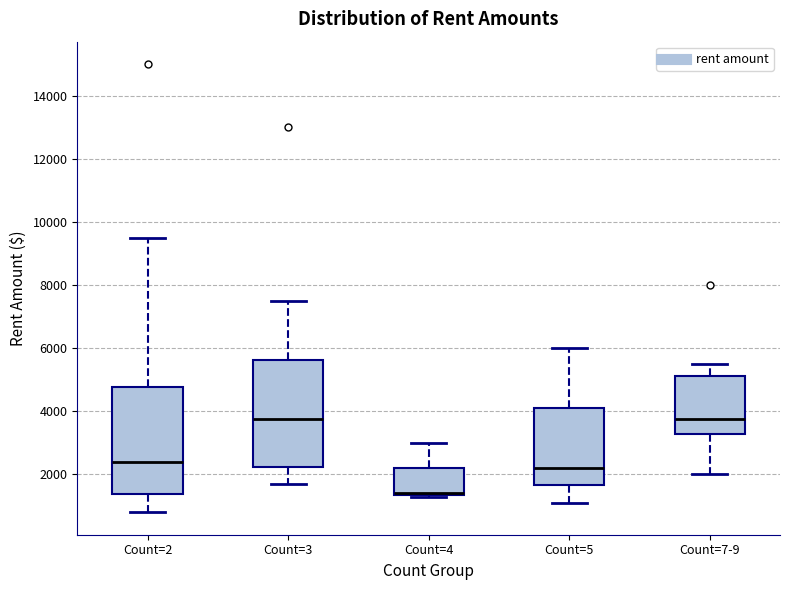

Reading left to right, transcribe this box plot: for each box, give where its median line is, the range the box spans, and where its two whiskers end, as read against the y-axis. The values are not printed on the chart, so give them approximately, as read against the axis.

Count=2: median 2400, box 1400 to 4800, whiskers 800 to 9600
Count=3: median 3800, box 2200 to 5600, whiskers 1800 to 7600
Count=4: median 1400 (drawn on the box's lower edge), box 1400 to 2200, whiskers 1400 to 3000
Count=5: median 2200, box 1600 to 4200, whiskers 1200 to 6000
Count=7-9: median 3800, box 3200 to 5200, whiskers 2000 to 5600